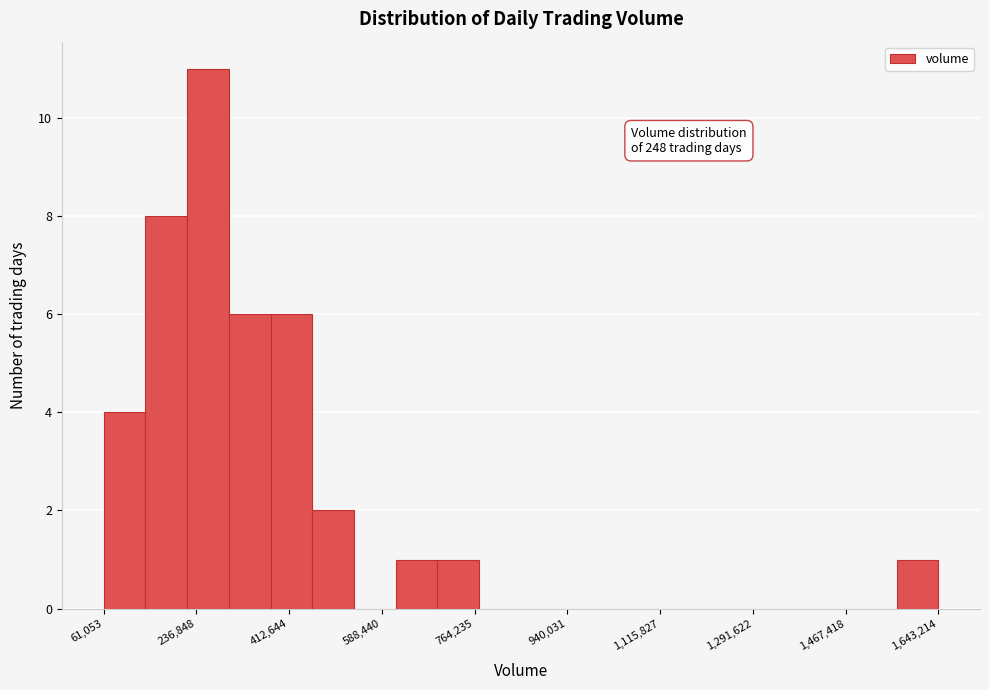

Around what value on the x-axis is the tallest bar? Give the approximate position of its centre, as read against the axis.

260000